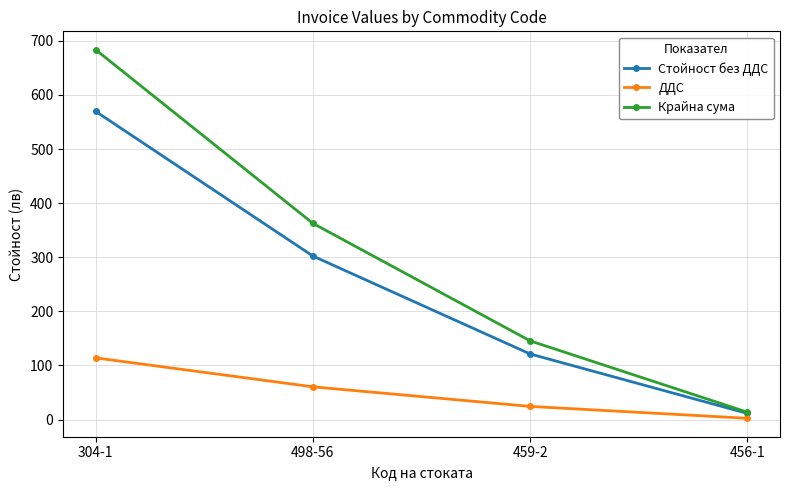

What is the total value across all series at 456-1?

27.1